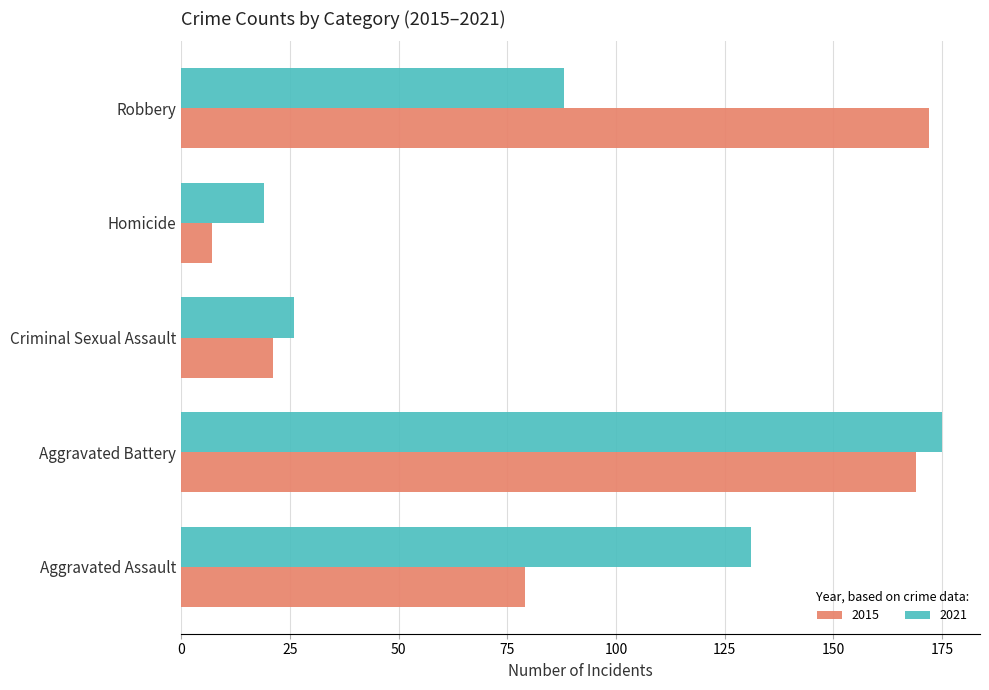

Is it true that 2015 equals 112 at Robbery?

False